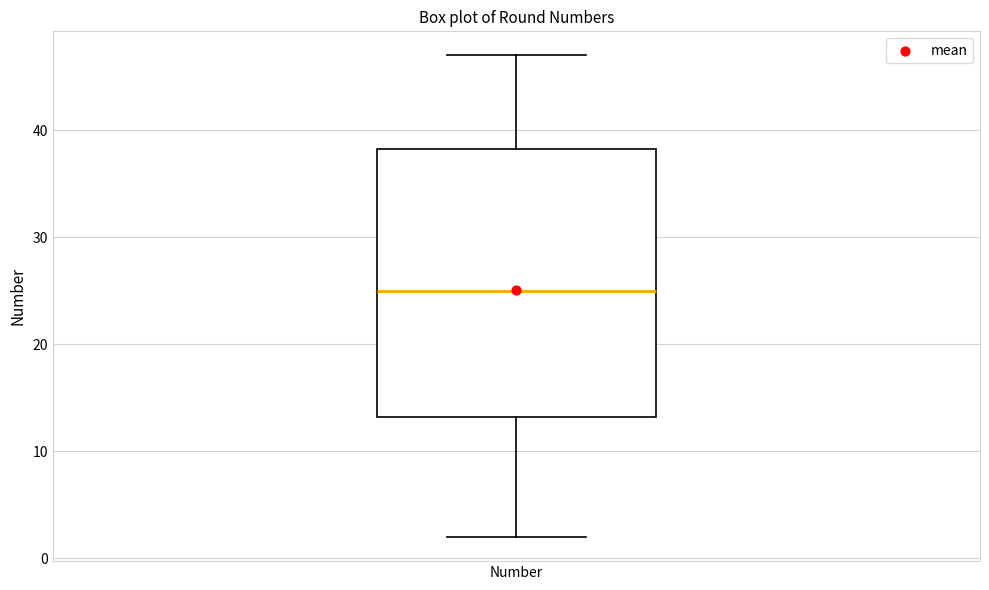

Transcribe this box plot: give where the median line is, the range the box spans, and where the two whiskers end, as read against the y-axis. The values are not printed on the chart, so give them approximately, as read against the axis.

median 25, box 13 to 38, whiskers 2 to 47